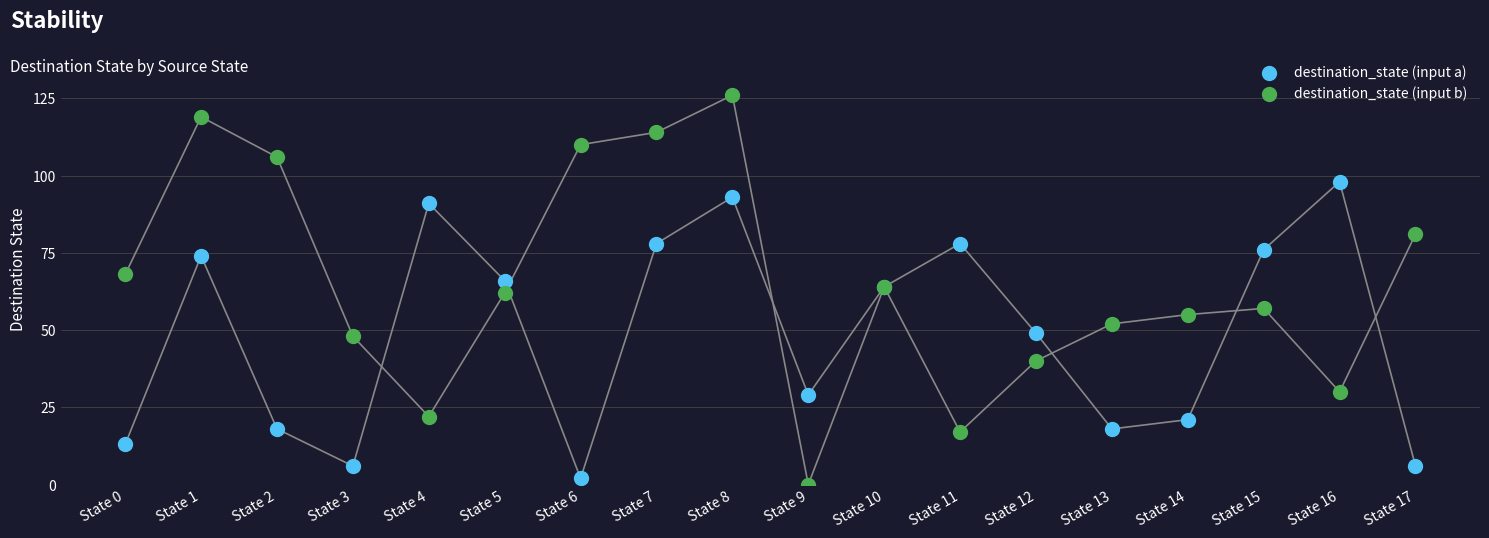

Which series reaches the maximum Y coordinate?

destination_state (input b)